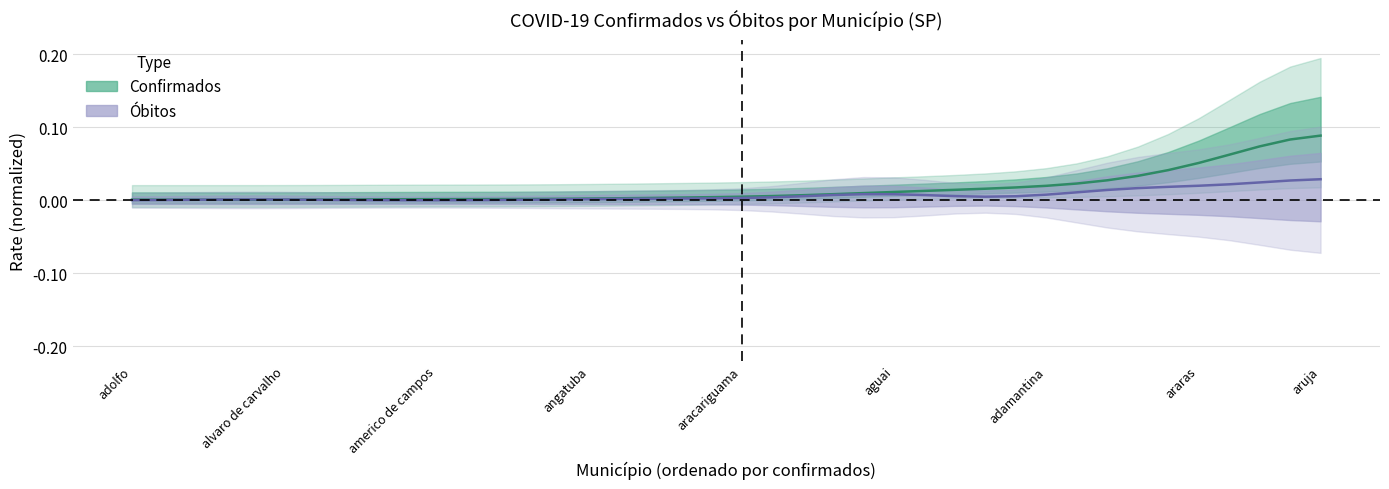

What are all the series names shown in the legend?

Confirmados (rate), Óbitos (rate)